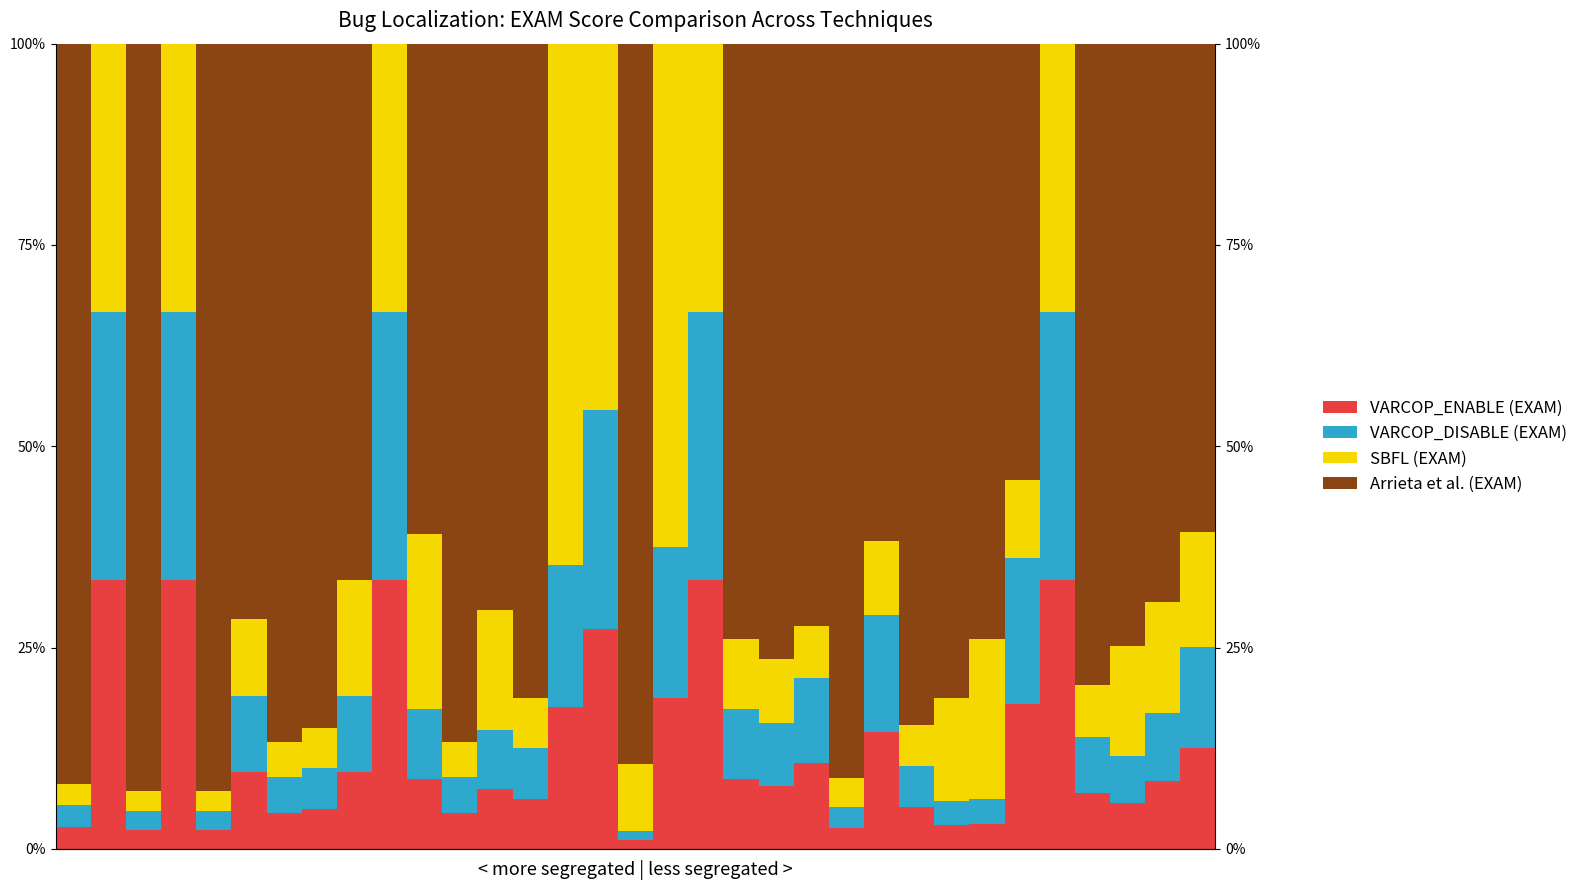

At which label is VARCOP_DISABLE (EXAM) closest to 17?

14